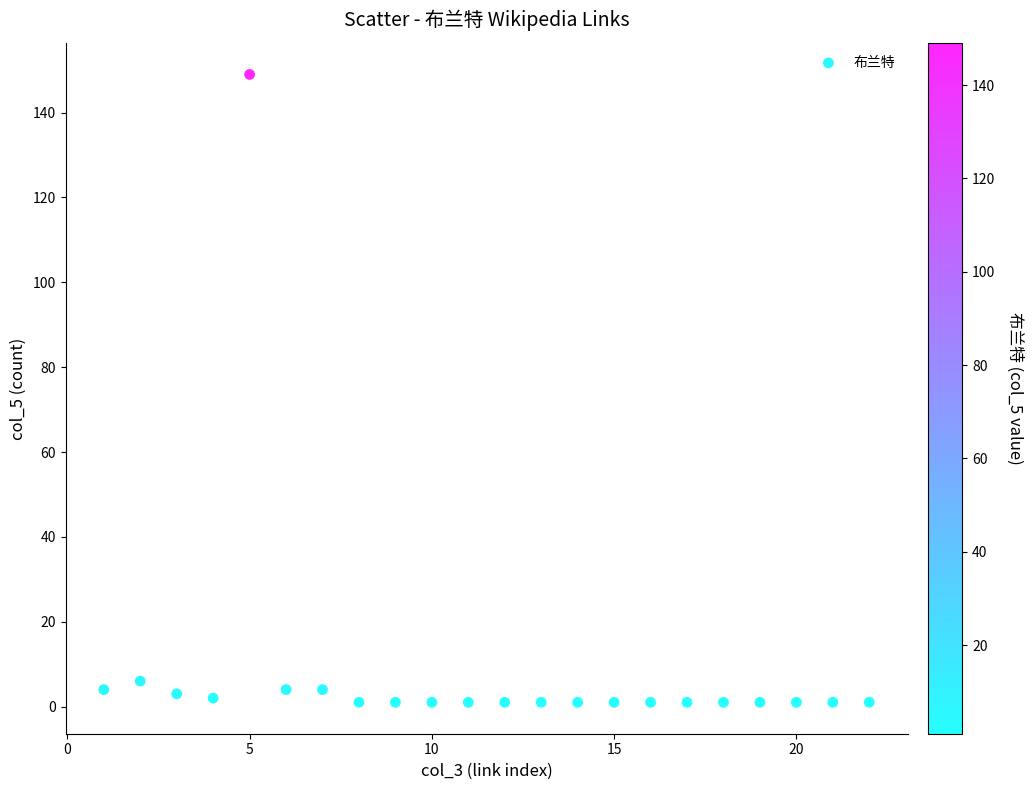

What Y value in the scatter plot is closest to 75?

6